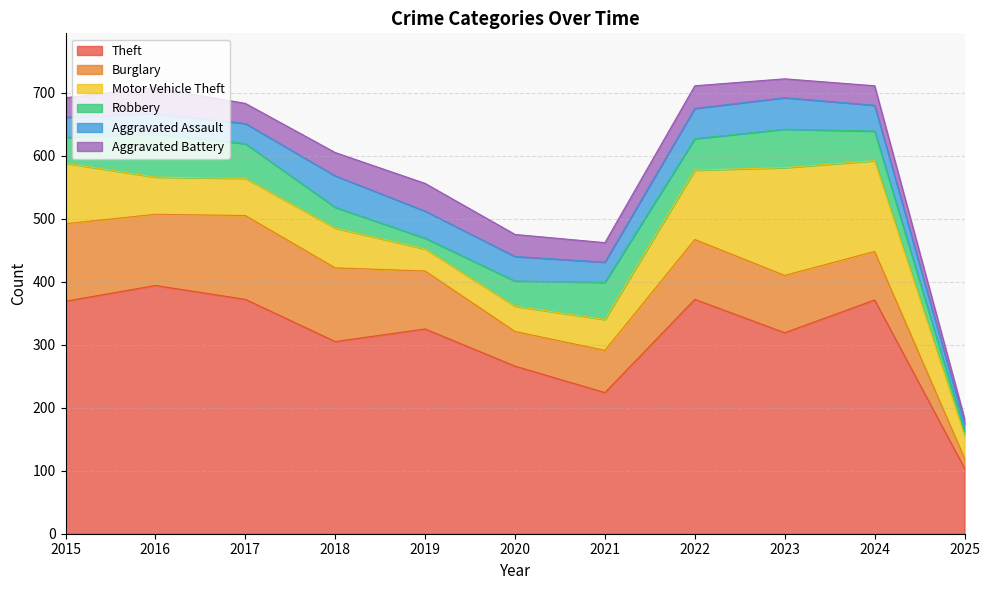

The value of Aggravated Assault at 2024 is 41. True or false?

True